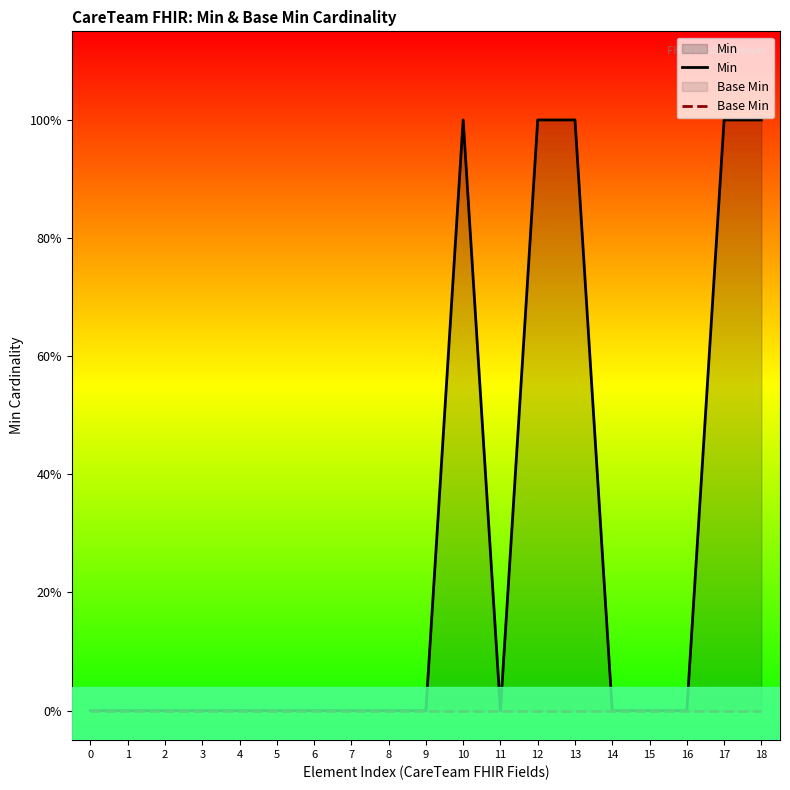

Reading left to right, transcribe all the data shown in this chart.

Min: 0	0	0	0	0	0	0	0	0	0	1	0	1	1	0	0	0	1	1
Base Min: 0	0	0	0	0	0	0	0	0	0	0	0	0	0	0	0	0	0	0